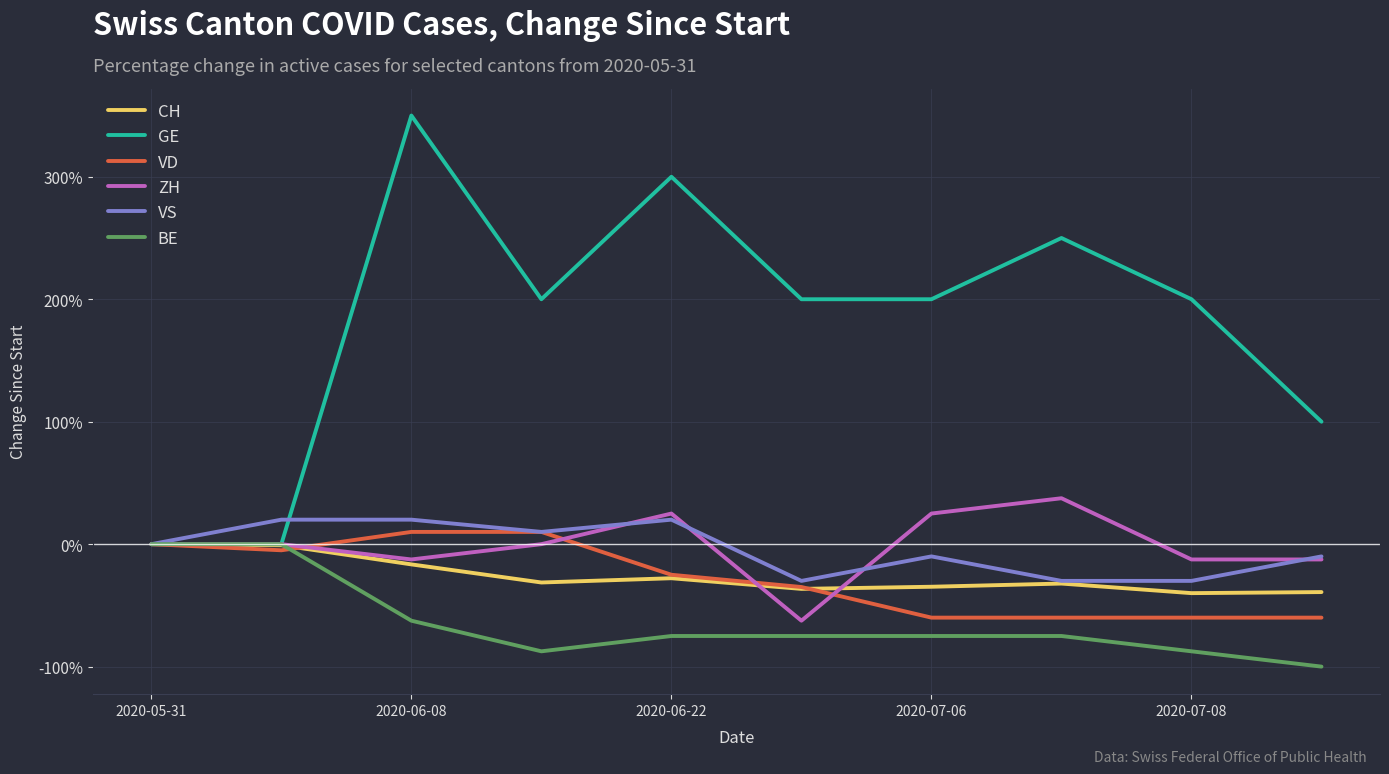

Which series has the widest spread of values?

GE